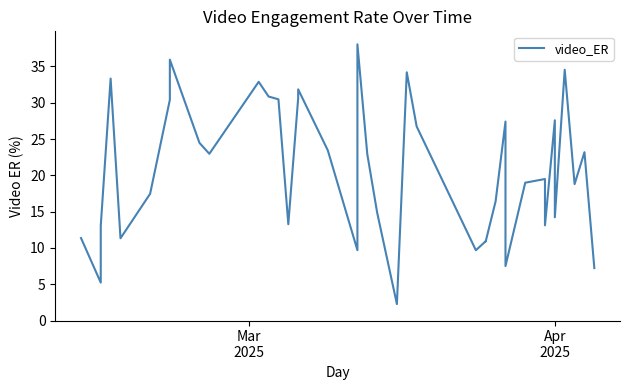

What is the maximum value shown in the chart?

38.0